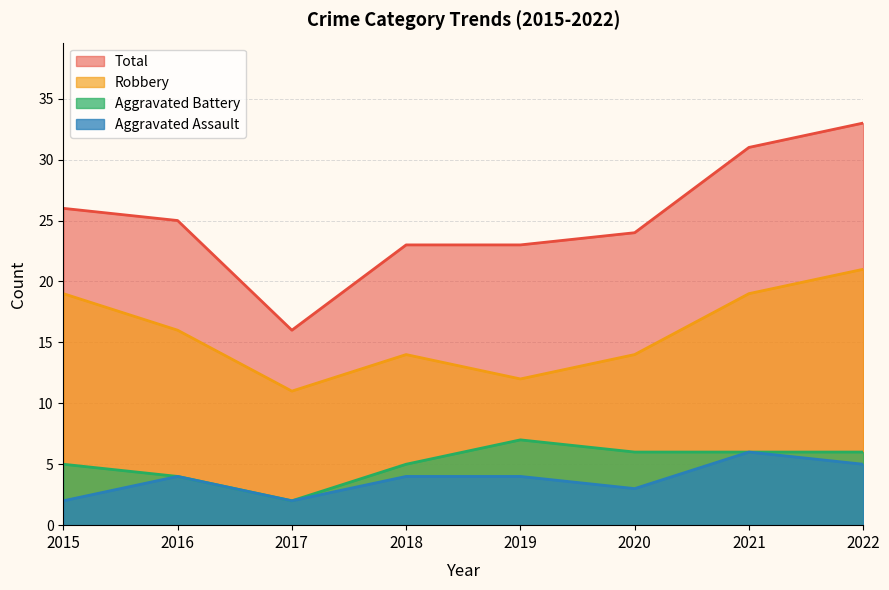

Rank the categories by Aggravated Battery value from lowest to highest.

2017, 2016, 2015, 2018, 2020, 2021, 2022, 2019